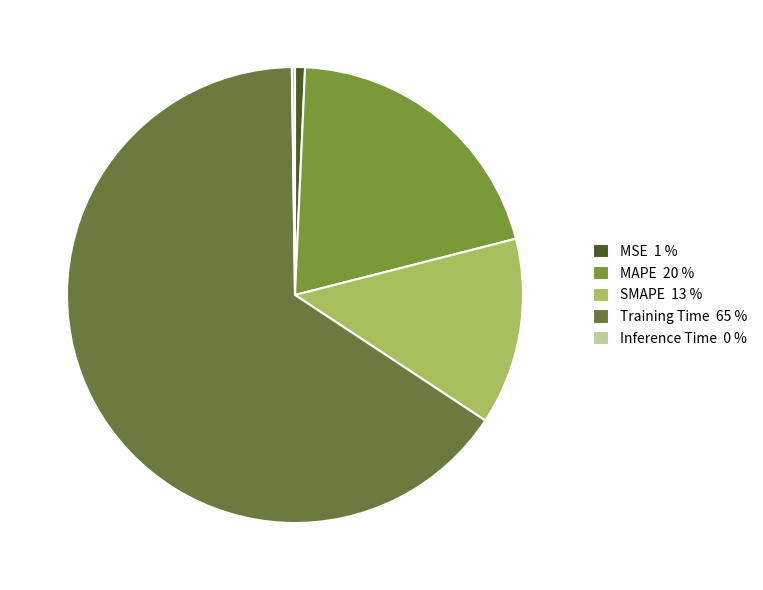

Does Training Time account for over 50% of the chart?

Yes